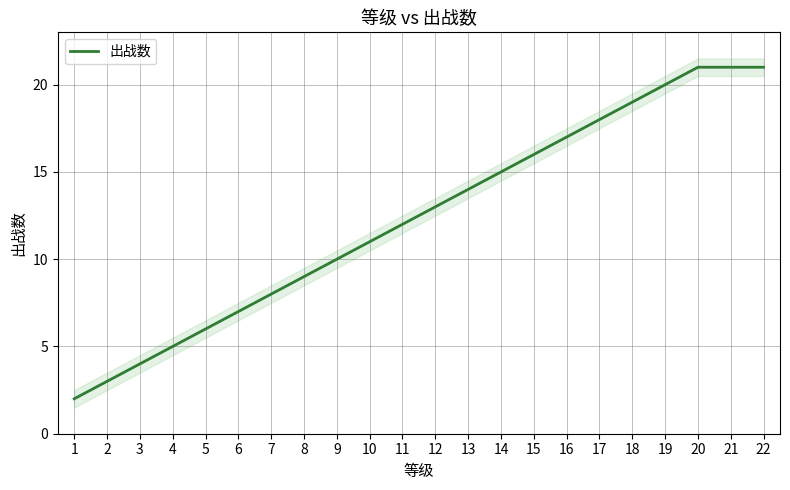

True or false: the data shows 15 at 14.

True